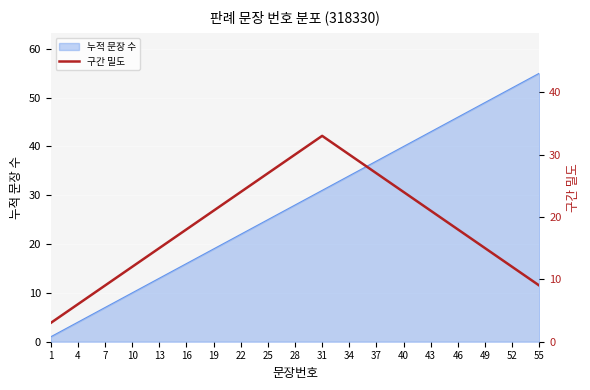

Where is the first local maximum?

31